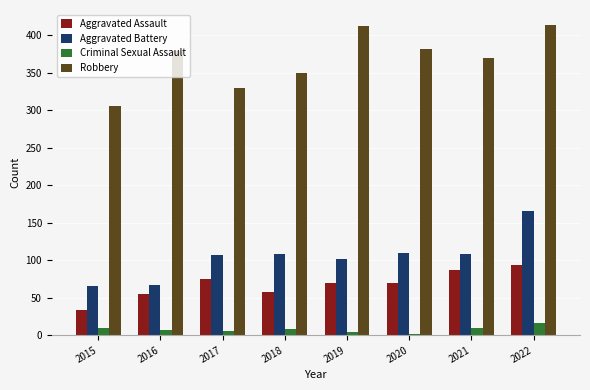

What is the minimum value for Aggravated Assault?

33